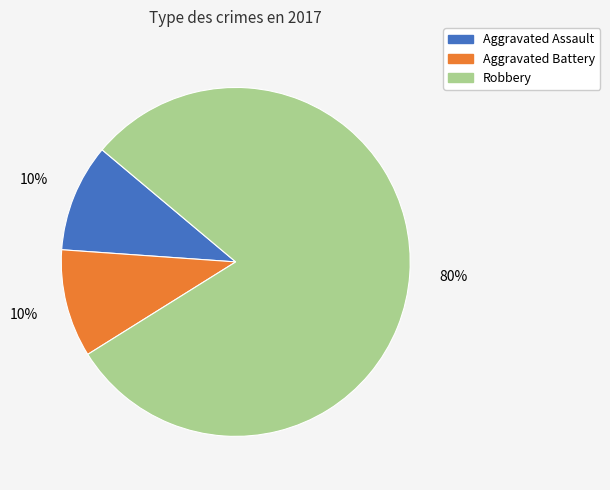

To the nearest percent, what is the average slice percentage?

33%